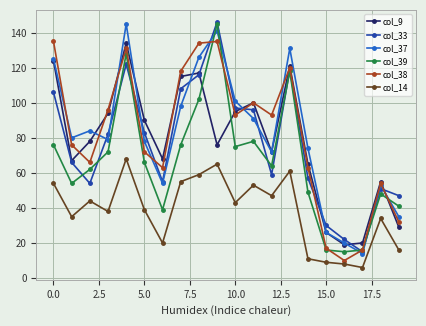

Does the chart have visible grid lines?

Yes